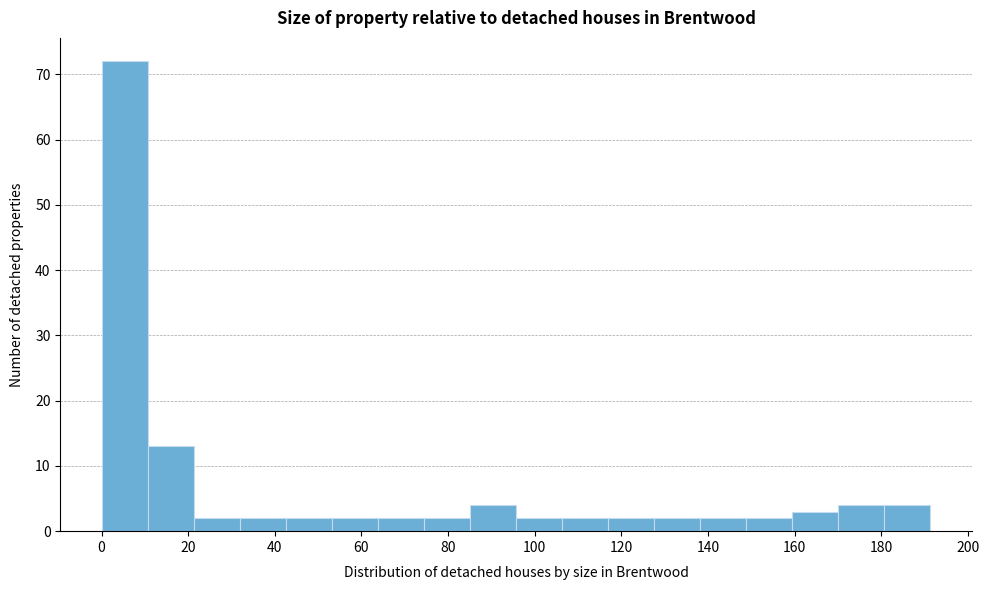

Reading left to right, transcribe this chart: for each bar, give the range it covers on the x-axis and its height. Neither the bar edges nor the heights are printed on the chart, so give them approximately, as read against the axes.

0 to 10: 72
10 to 22: 13
22 to 32: 2
32 to 42: 2
42 to 54: 2
54 to 64: 2
64 to 74: 2
74 to 86: 2
86 to 96: 4
96 to 106: 2
106 to 116: 2
116 to 128: 2
128 to 138: 2
138 to 148: 2
148 to 160: 2
160 to 170: 3
170 to 180: 4
180 to 192: 4